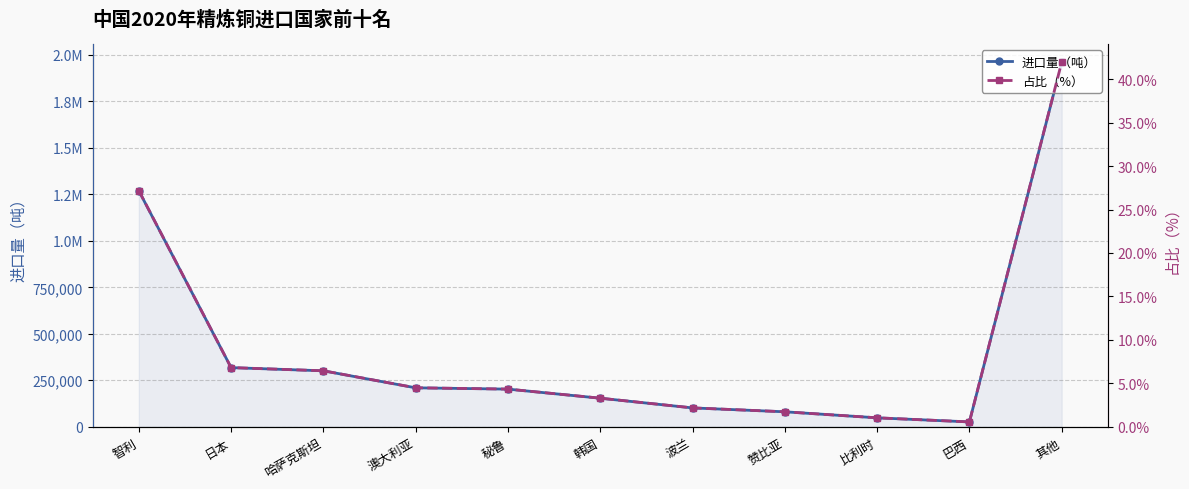

What is the label of the 6th point from the left?

韩国